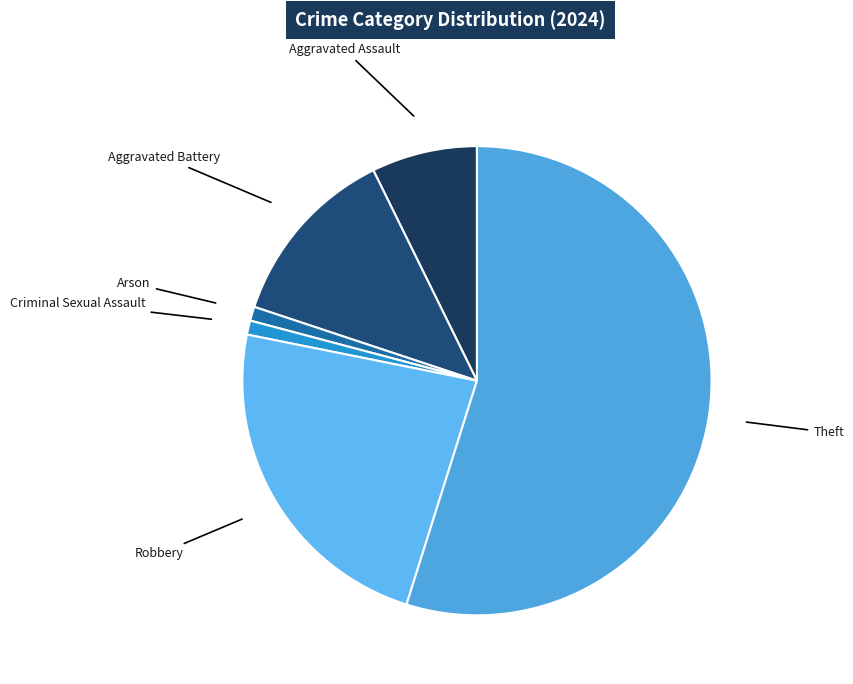

What is the ratio of the value at Aggravated Battery to the value at Aggravated Assault?

1.7